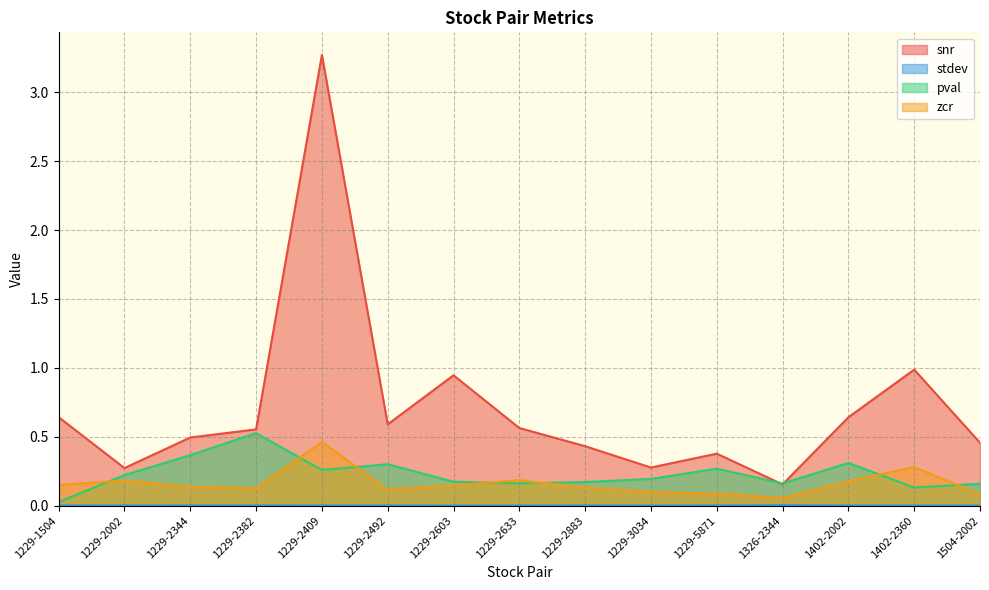

What are all the series names shown in the legend?

snr, stdev, pval, zcr